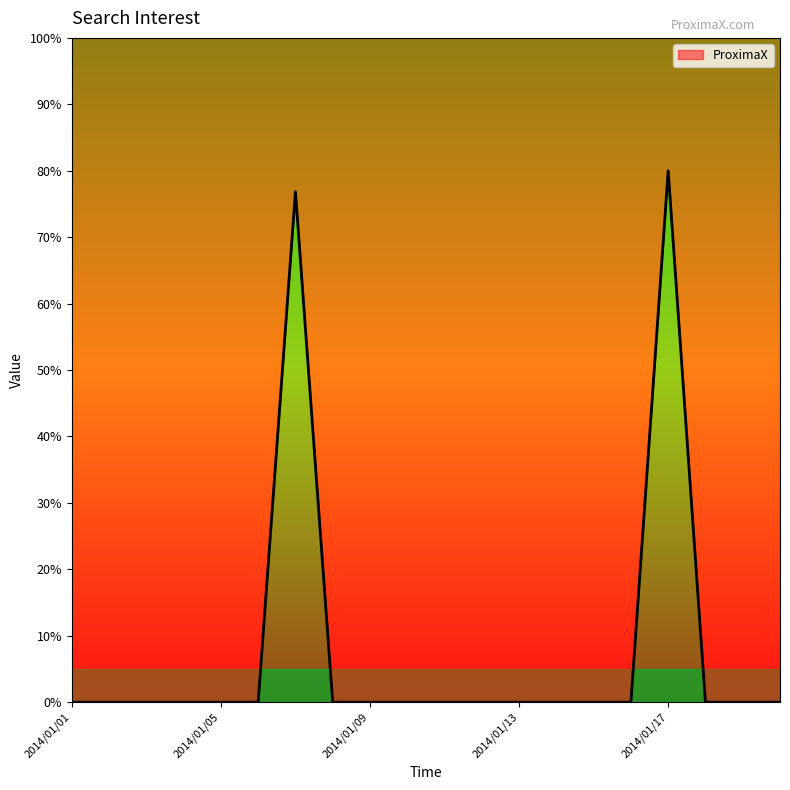

What is the sum of all values?

156.8